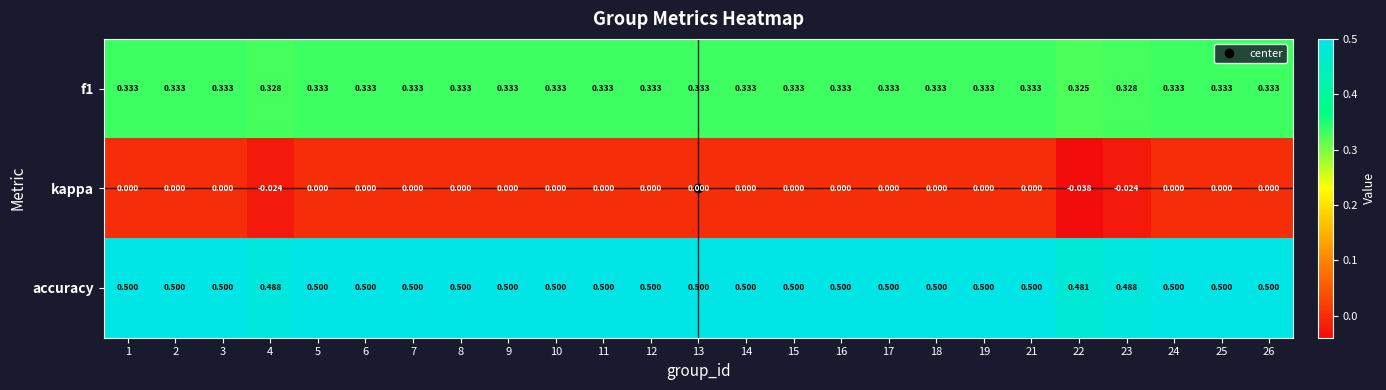

Which series has the largest total across all categories?

accuracy